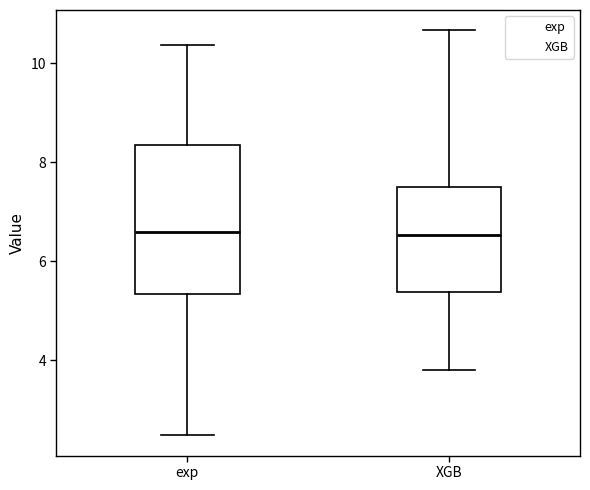

Where is the lower edge of the box for XGB on the y-axis? The values are not printed on the chart, so give them approximately, as read against the axis.

5.4